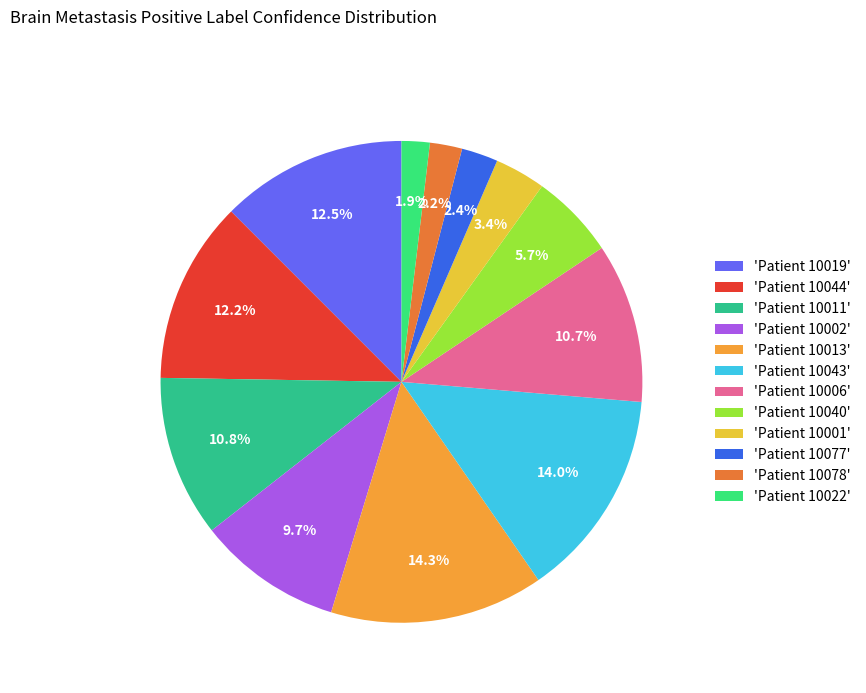

Combined, what portion of the pie is 'Patient 10019' and 'Patient 10011'?

23.3%